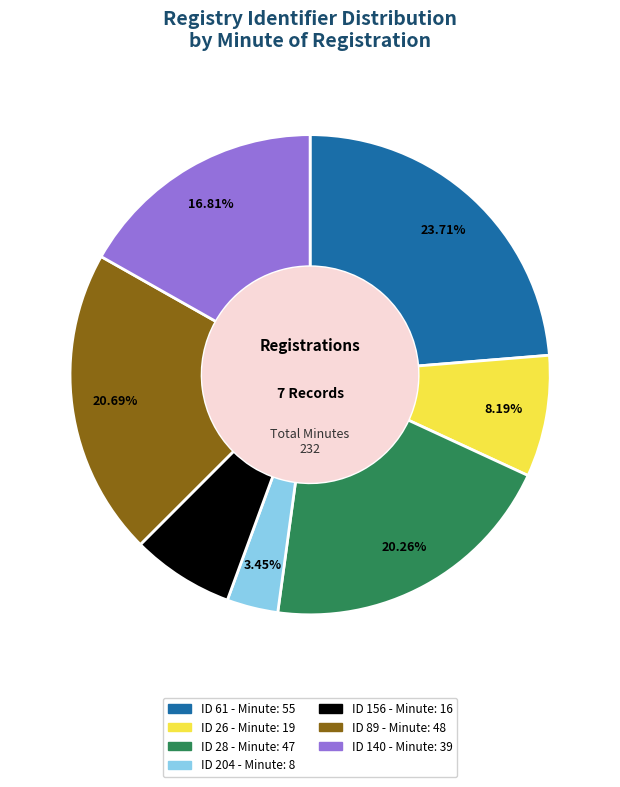

To the nearest percent, what is the difference between the largest and smallest slice percentages?

20%